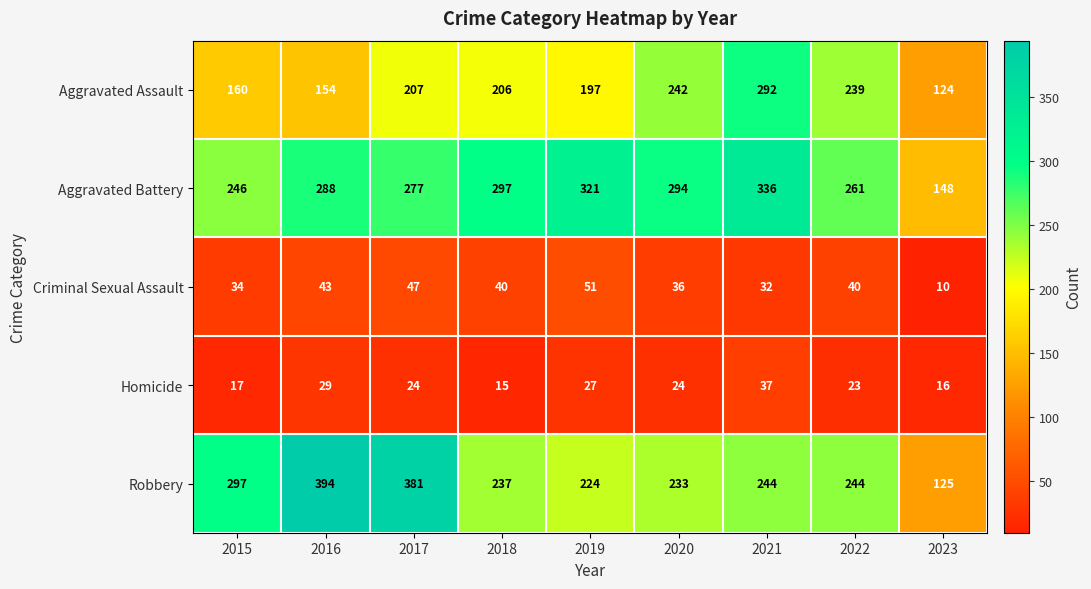

At 2015, list the series in order from largest to smallest.

Robbery, Aggravated Battery, Aggravated Assault, Criminal Sexual Assault, Homicide